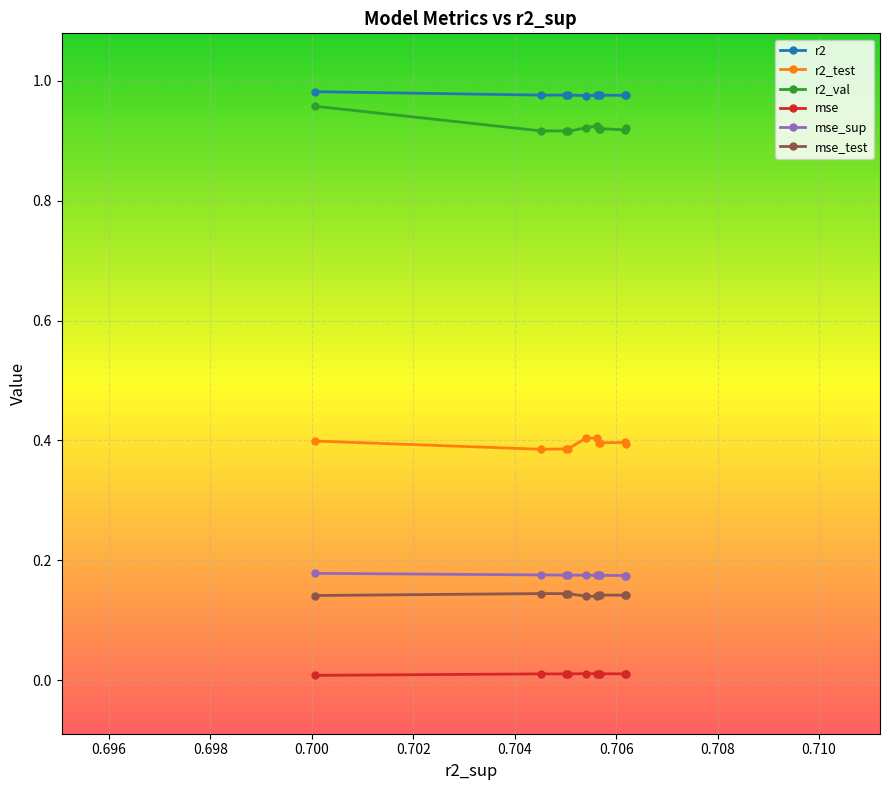

What is the sum of all mse_sup values?

1.8